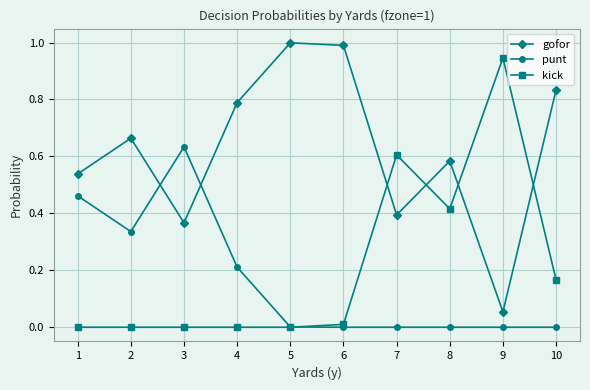

What is the total value across all series at 1?

1.0